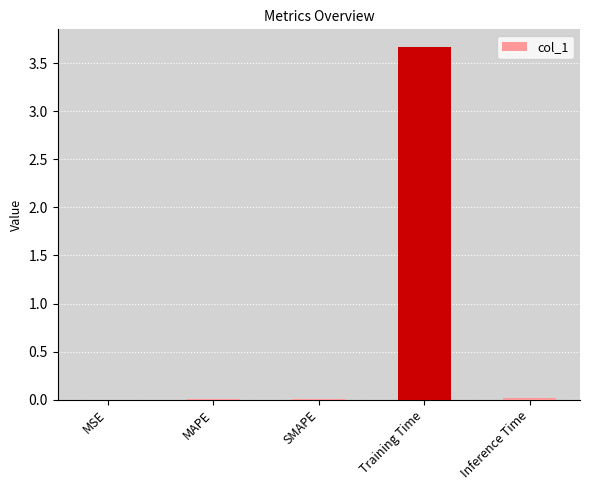

What is the greatest value displayed?

3.7